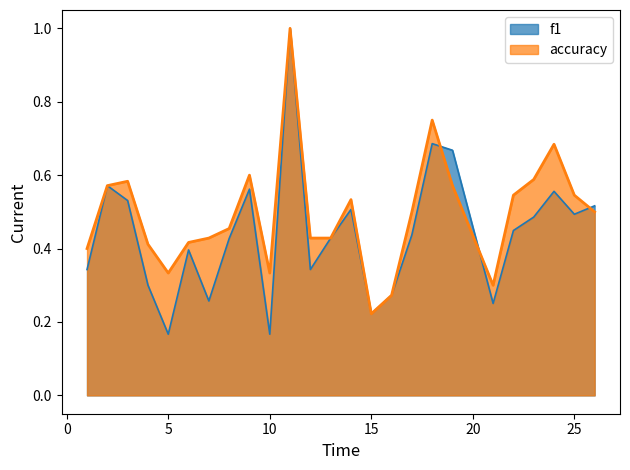

Count the accuracy values in the range 0 to 1.

25